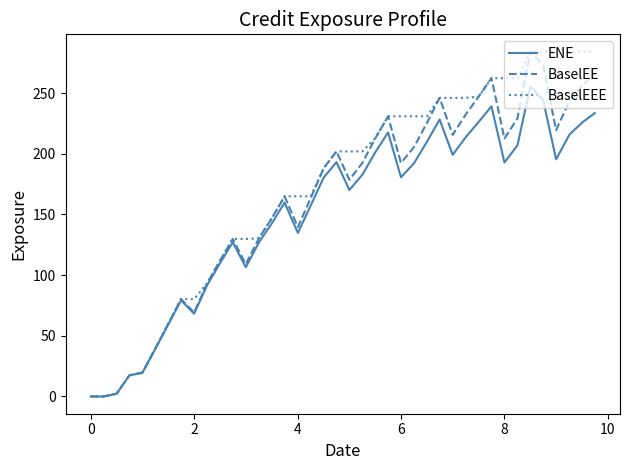

Rank the series by their average value, from highest to lowest.

BaselEEE, BaselEE, ENE